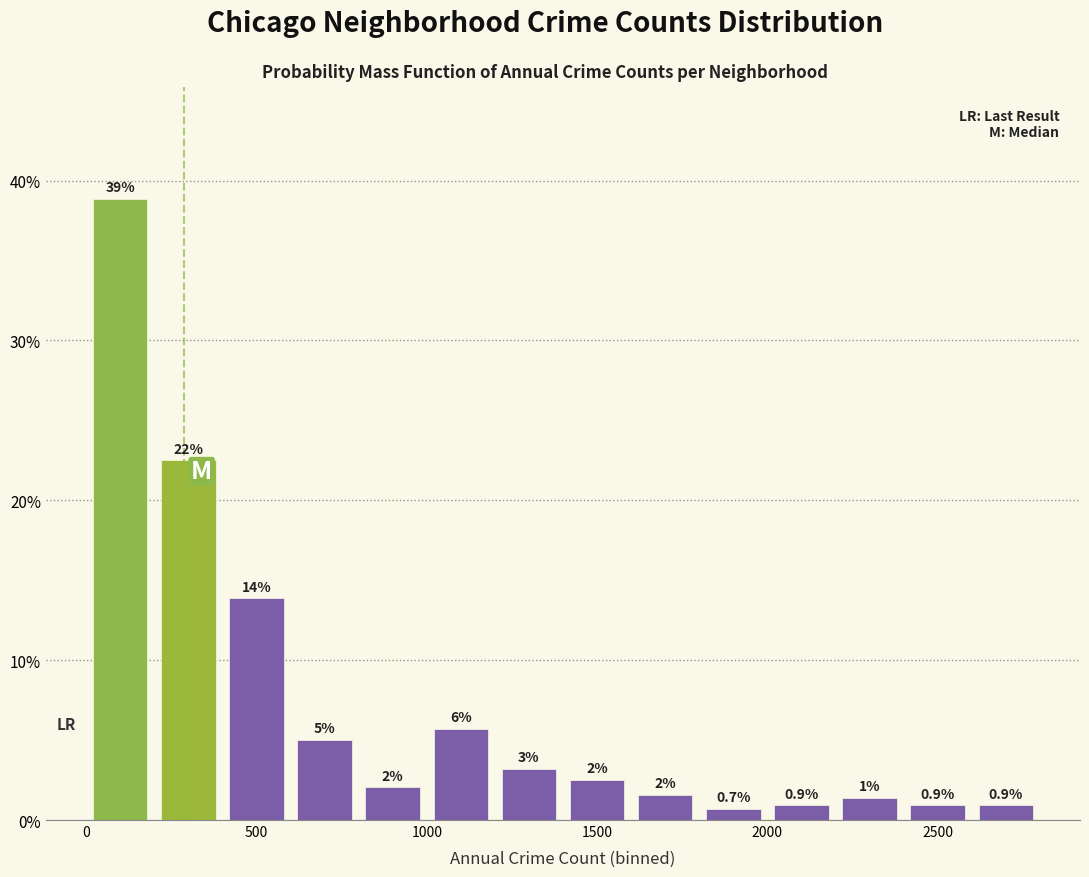

Which range on the x-axis has the tallest bar?

0 to 200